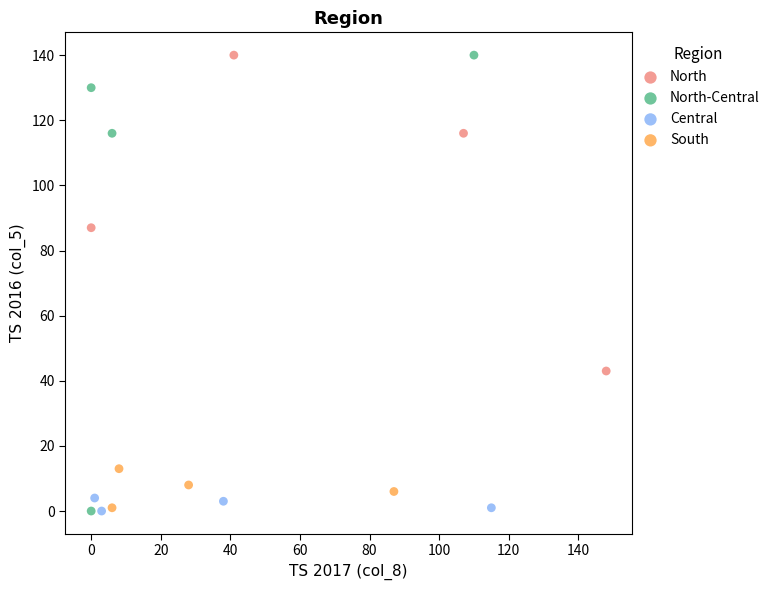

Which series has the largest Y range (max minus min)?

North-Central